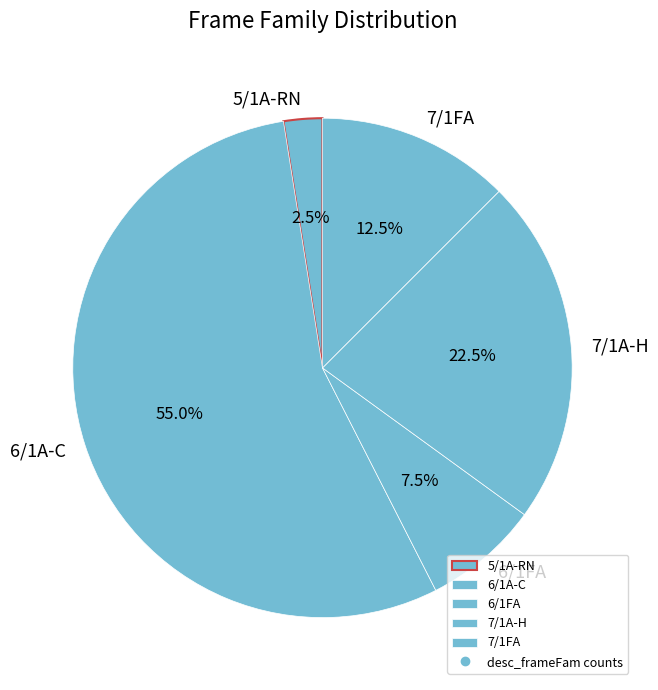

What percentage do 7/1A-H and 6/1A-C together represent?

77.5%